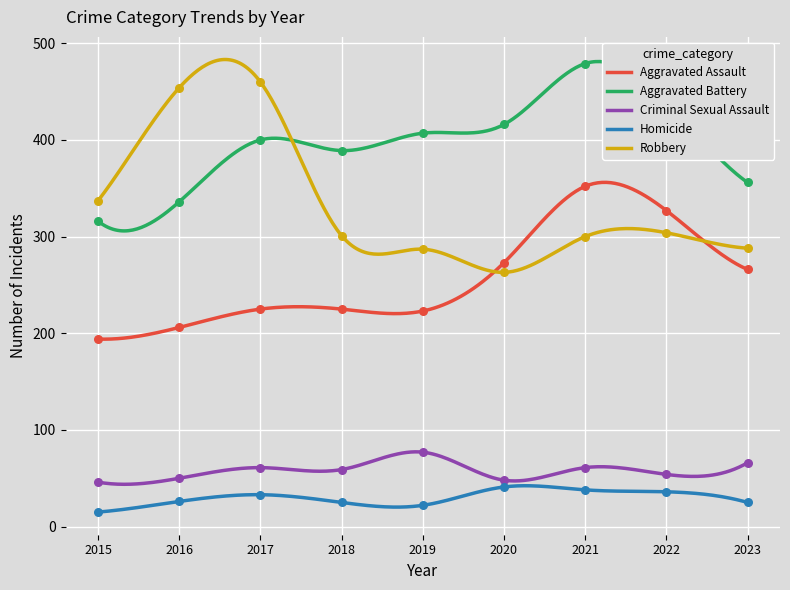

What are all the series names shown in the legend?

Aggravated Assault, Aggravated Battery, Criminal Sexual Assault, Homicide, Robbery